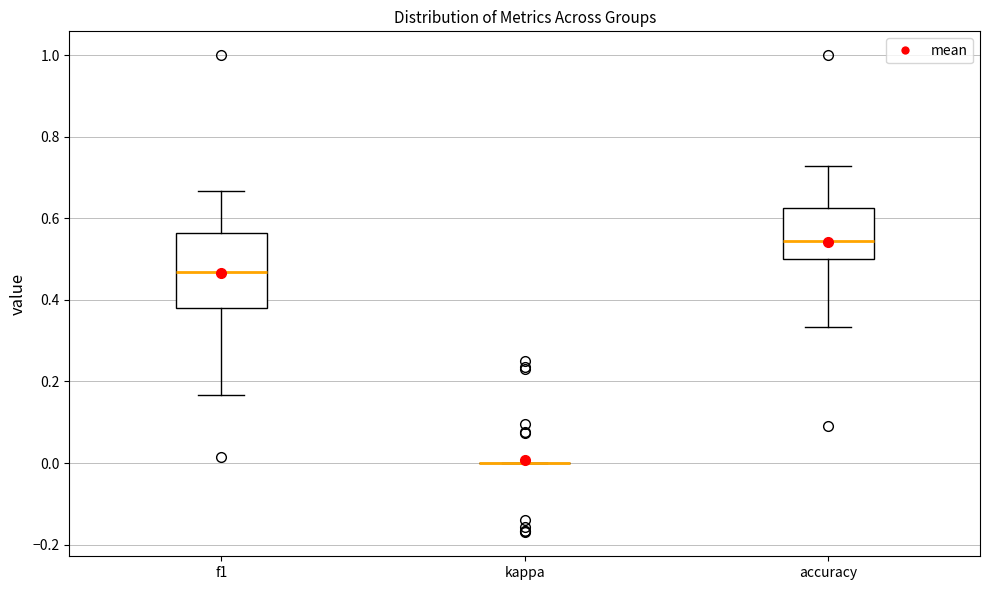

Comparing the boxes themselves (not the whiskers), which one is the tallest?

f1